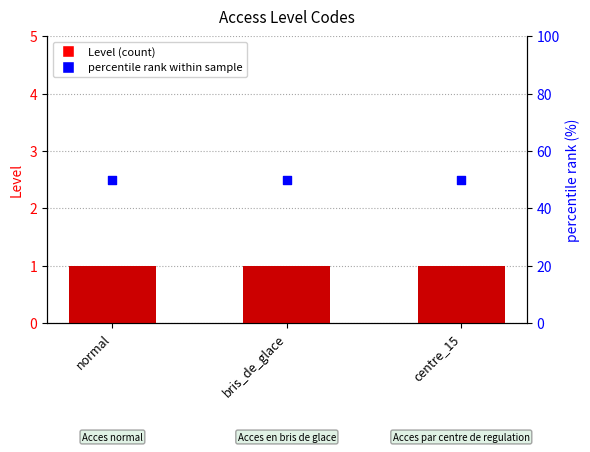

Which series has the largest Y range (max minus min)?

Level